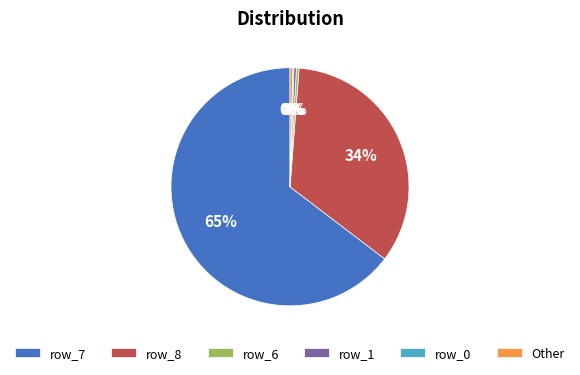

Is there any slice that represents more than half of the pie?

Yes